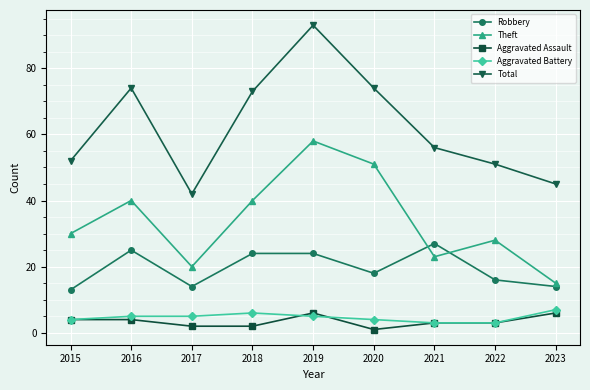

Between 2015 and 2018, which series saw the biggest shift?

Total